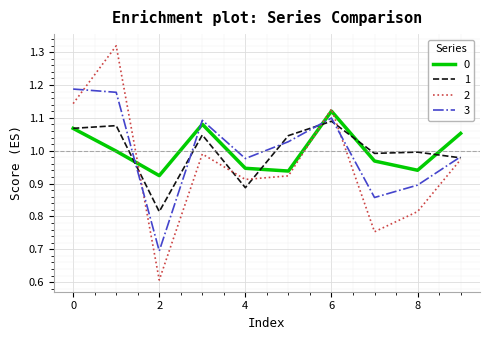

Rank the series by their maximum value, from highest to lowest.

2, 3, 0, 1